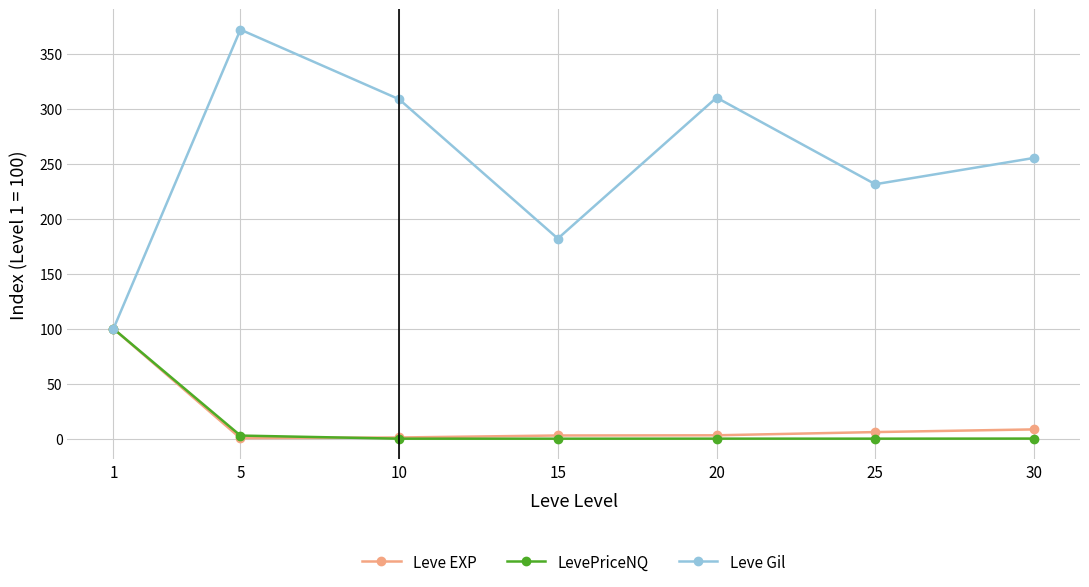

Which series has the largest range (max minus min)?

Leve Gil